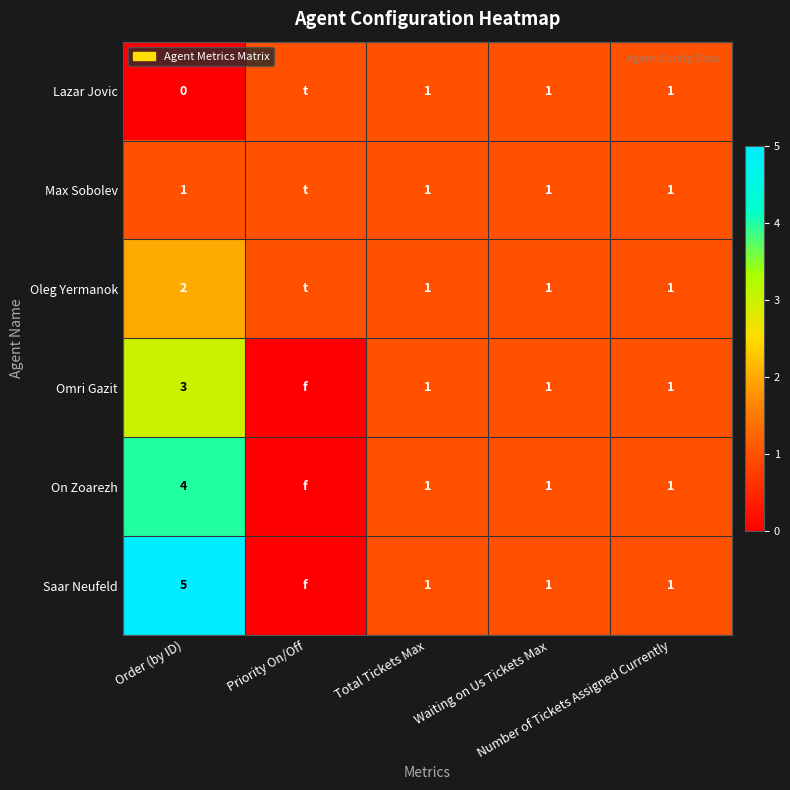

The On Zoarezh series shows 1 at Total Tickets Max. True or false?

True